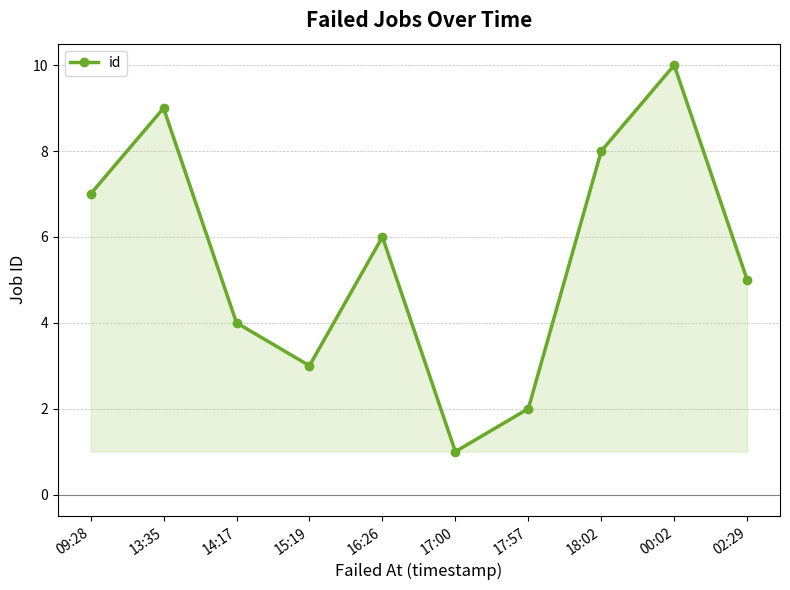

How many interior local peaks (higher than both neighbors) does the data have?

3